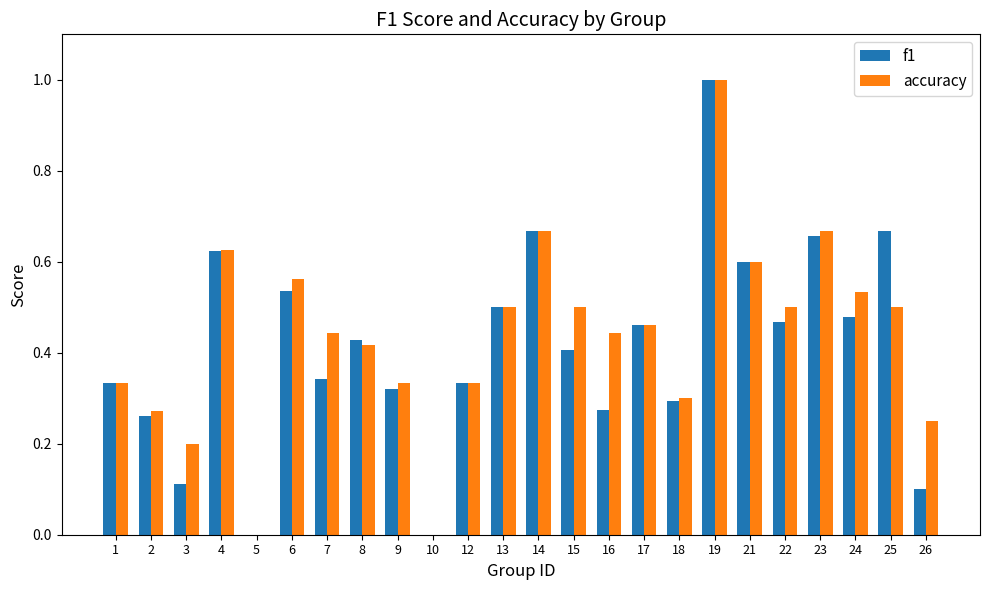

What is the maximum value for accuracy?

1.0